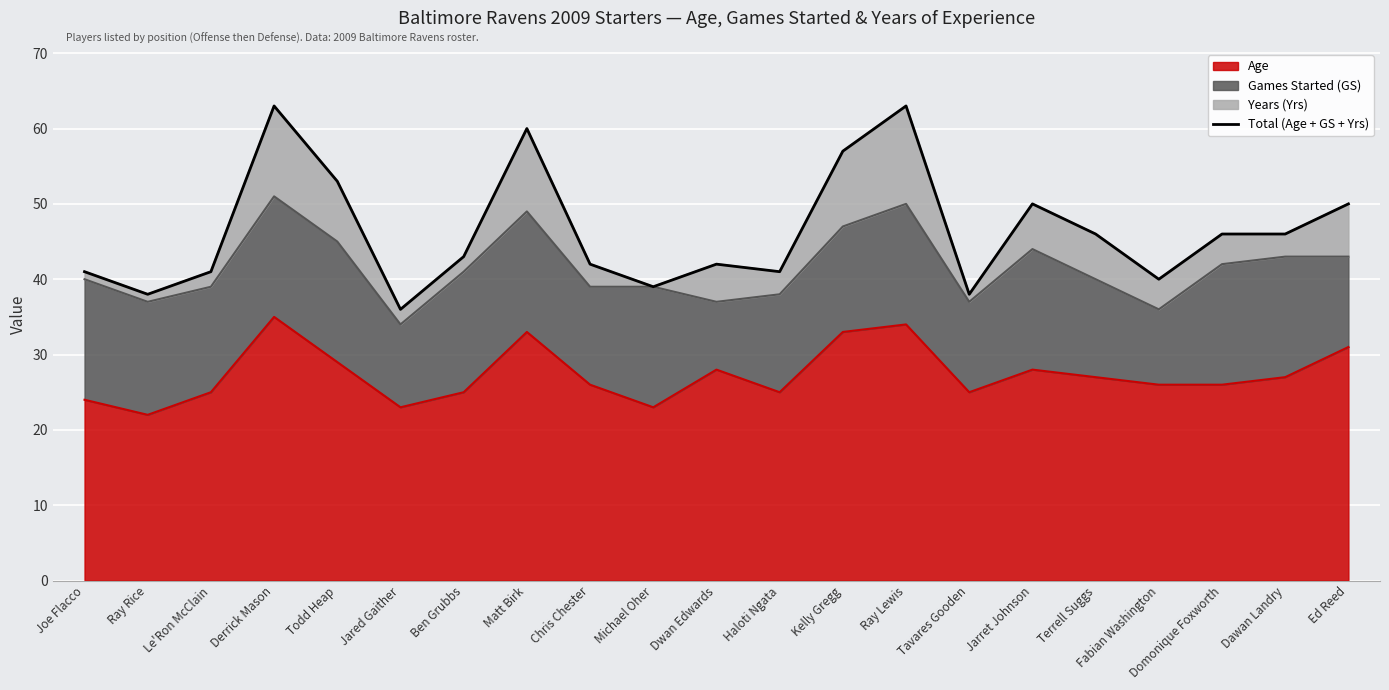

How many lines are shown in the chart?

1